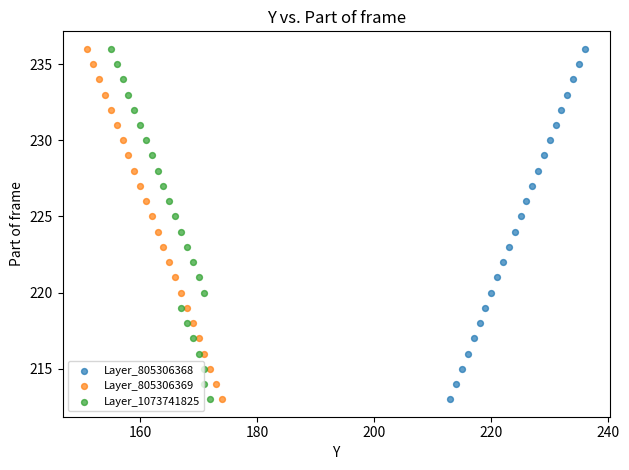

What are all the series names shown in the legend?

Layer_805306368, Layer_805306369, Layer_1073741825